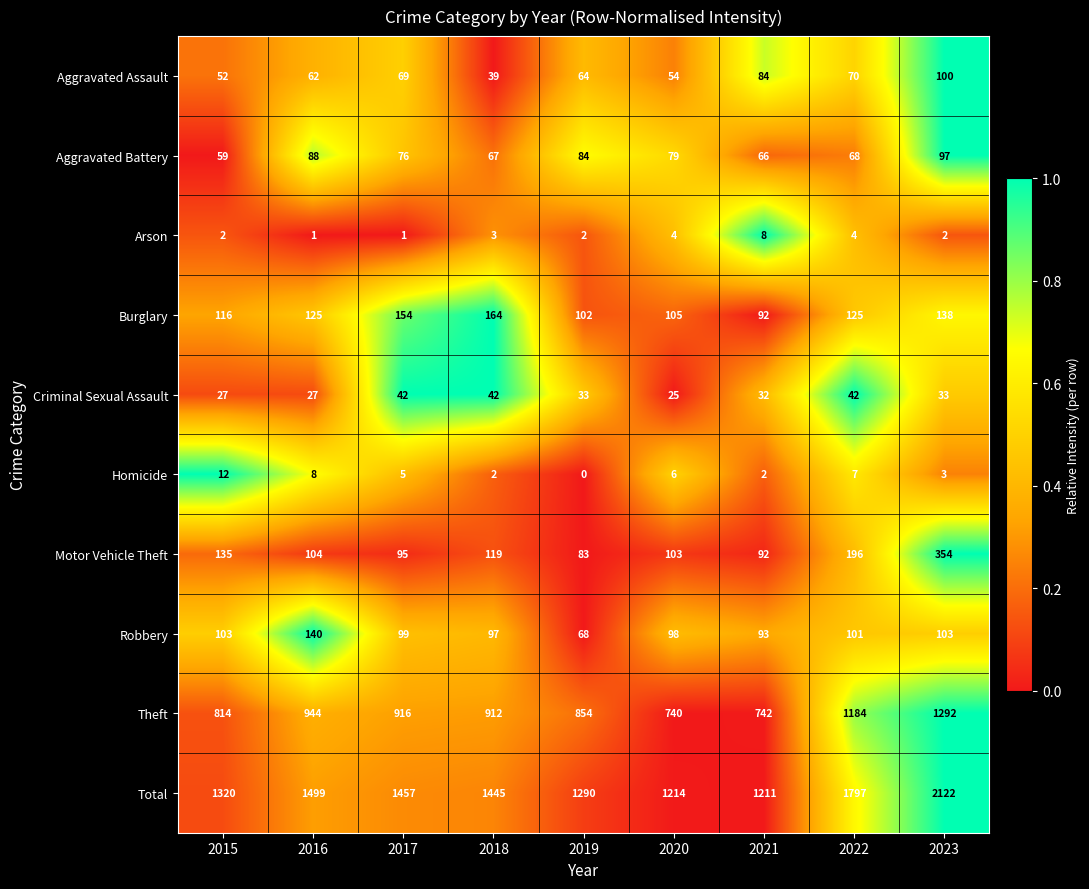

At how many categories does at least one series exceed 0?

9